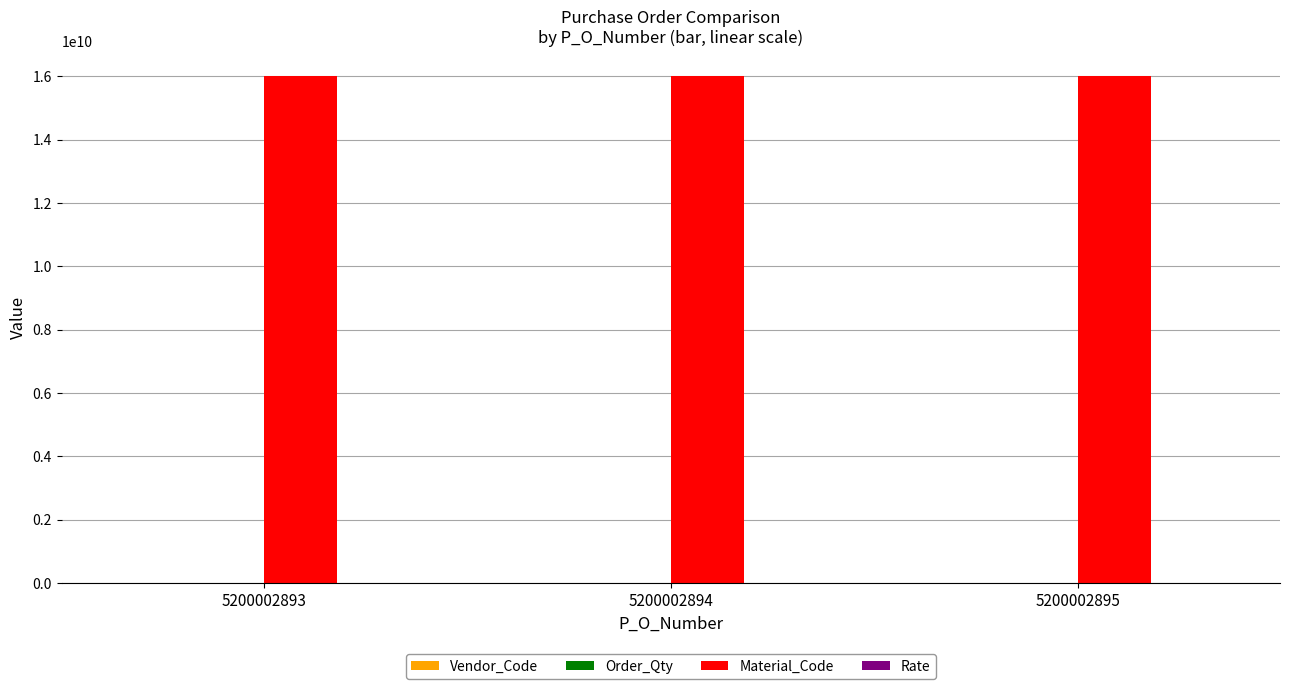

What is the maximum value for Material_Code?

16000003294